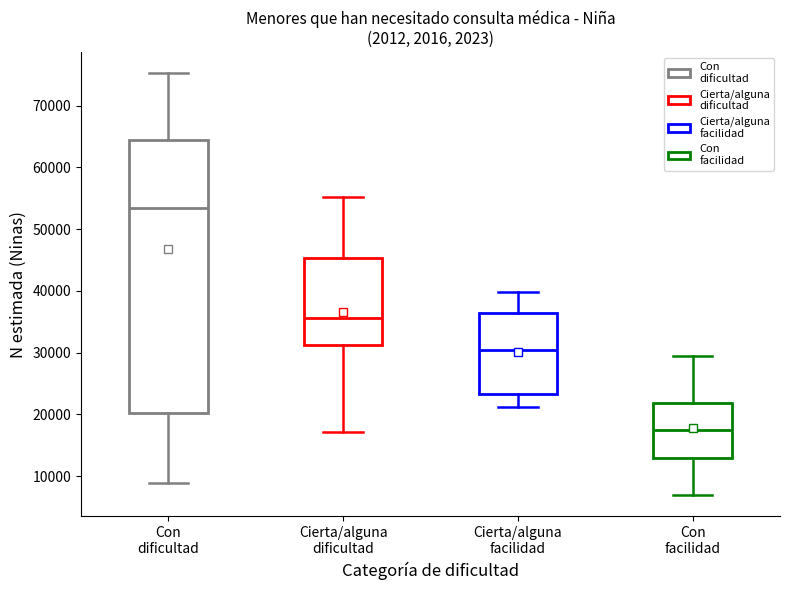

Reading left to right, transcribe this box plot: for each box, give where its median line is, the range the box spans, and where its two whiskers end, as read against the y-axis. The values are not printed on the chart, so give them approximately, as read against the axis.

Con dificultad: median 53000, box 20000 to 64000, whiskers 9000 to 75000
Cierta/alguna dificultad: median 36000, box 31000 to 45000, whiskers 17000 to 55000
Cierta/alguna facilidad: median 30000, box 23000 to 36000, whiskers 21000 to 40000
Con facilidad: median 17000, box 13000 to 22000, whiskers 7000 to 29000